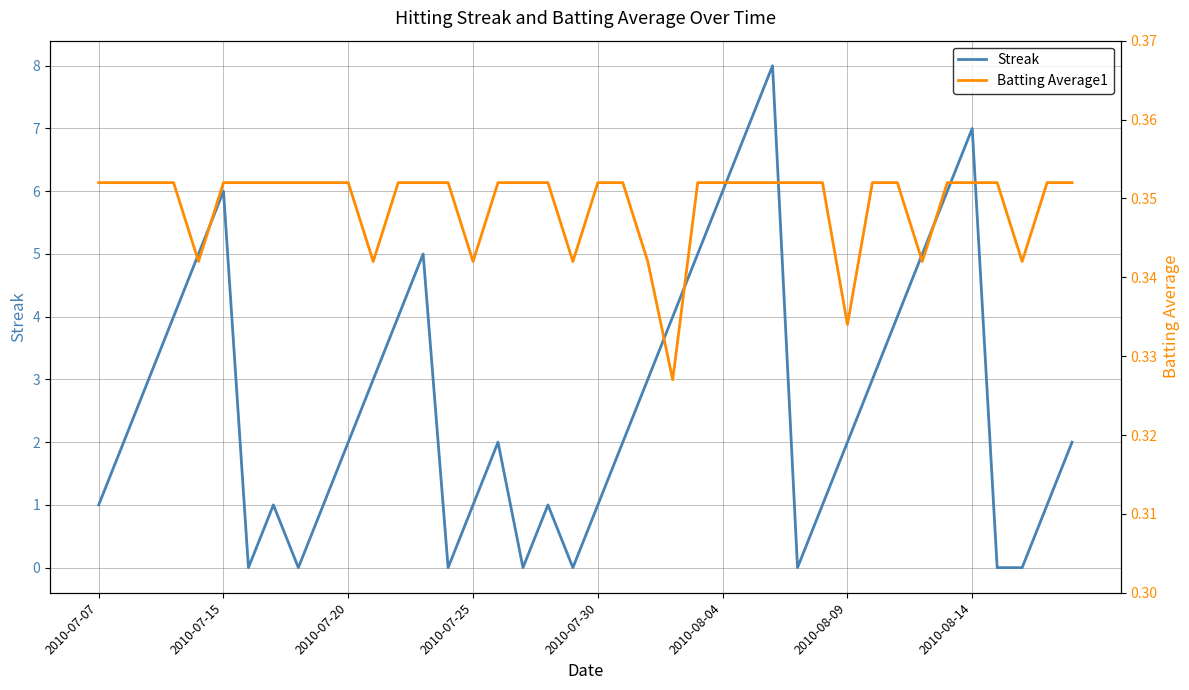

Which series has the largest total across all categories?

Streak